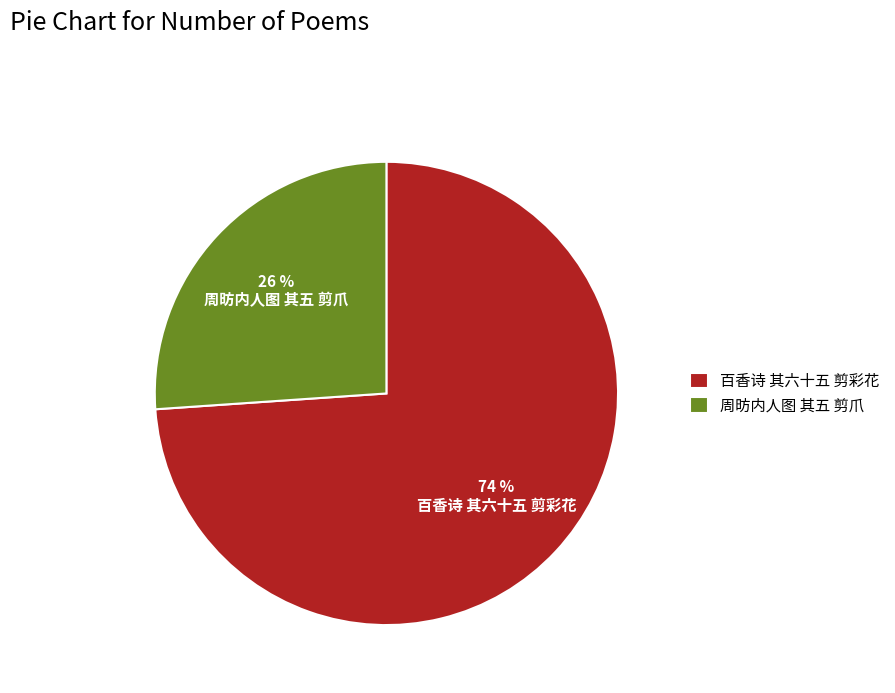

Does 百香诗 其六十五 剪彩花 represent more than half of the total?

Yes